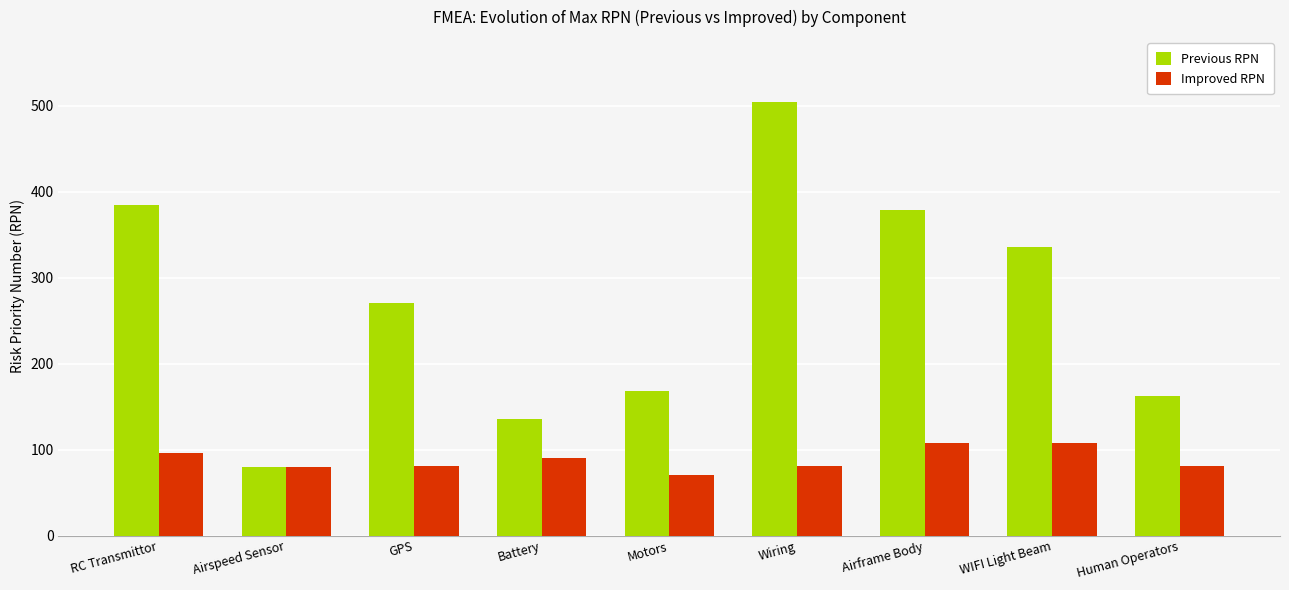

What position from the left is Human Operators?

9